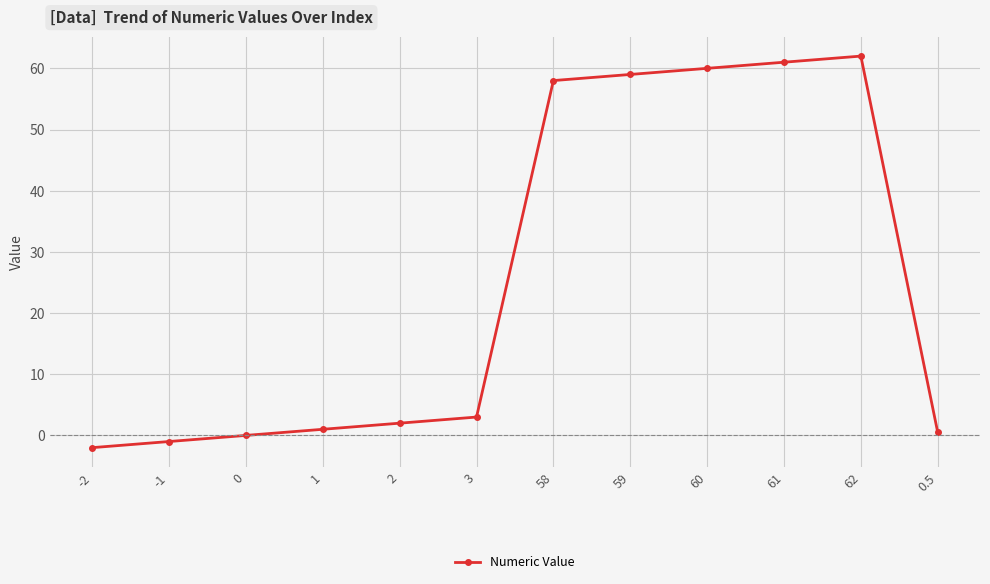

How many data points are less than 3?

6